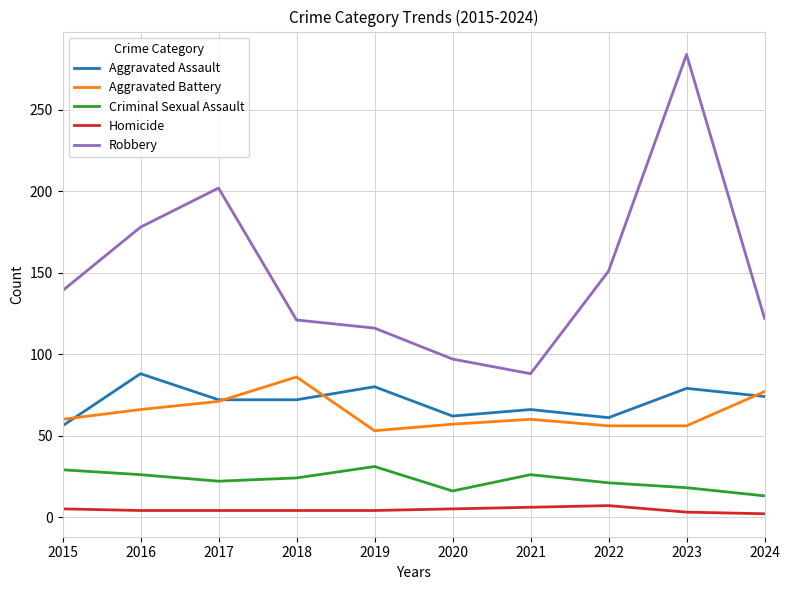

Which category has the highest value in the Aggravated Assault series?

2016